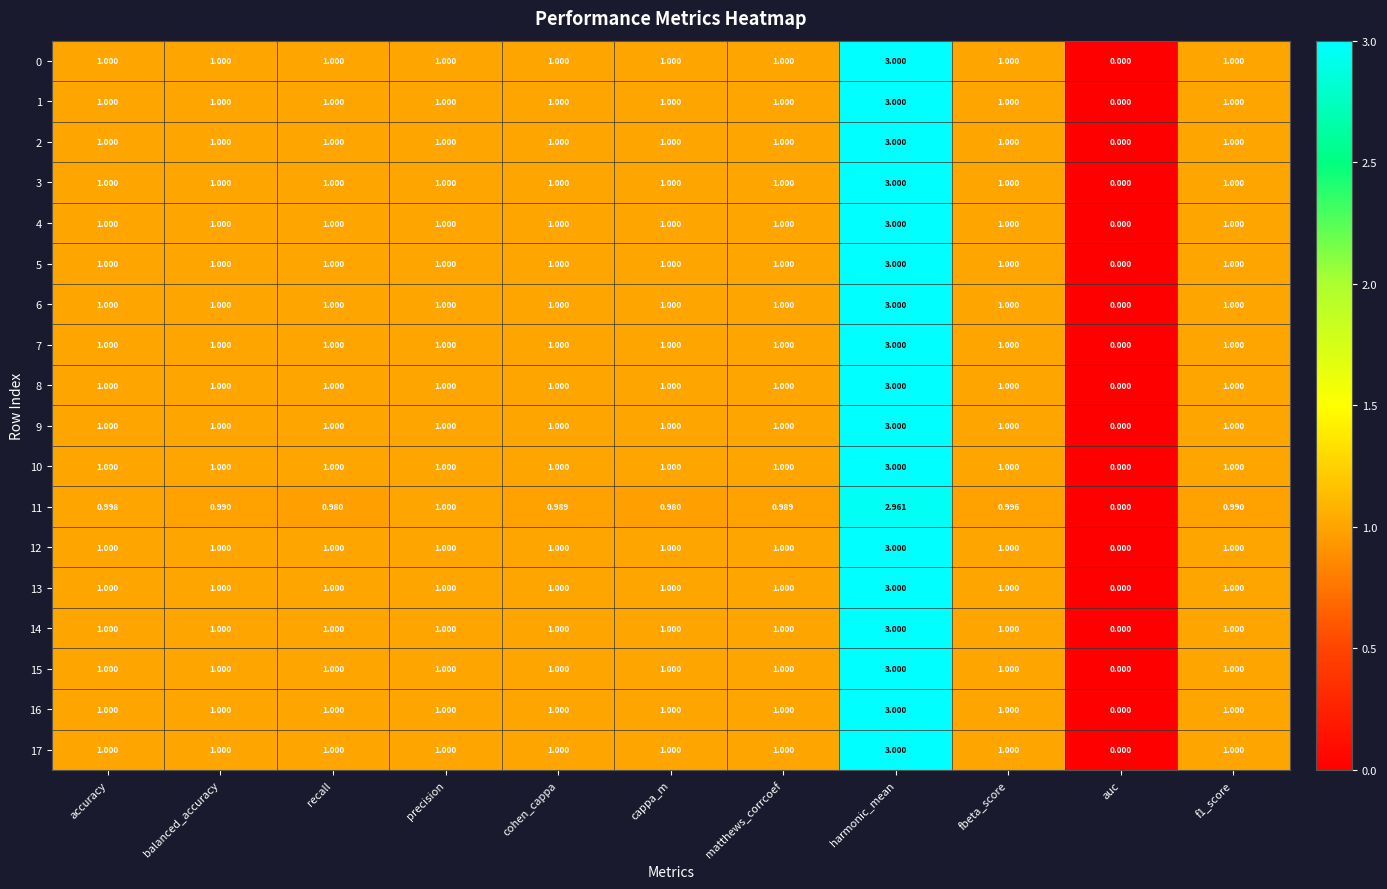

Which category has the lowest value in the 14 series?

auc